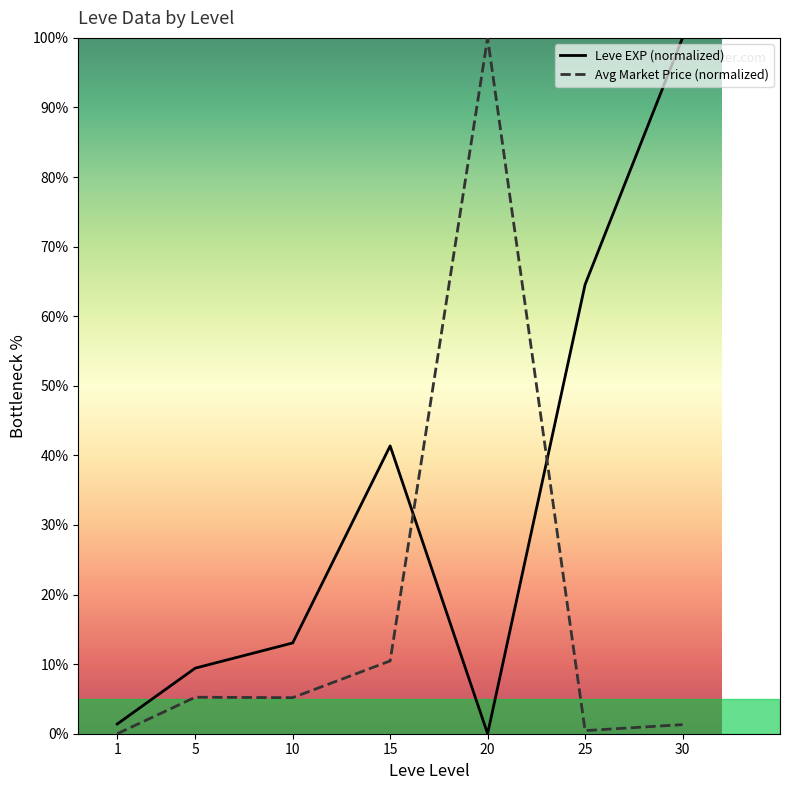

Reading left to right, what are all the values shown in this chart?

Leve EXP (normalized): 1=1.4	5=9.4	10=13.0	15=41.4	20=0.0	25=64.5	30=100.0
Avg Market Price (normalized): 1=0.0	5=5.2	10=5.2	15=10.5	20=100.0	25=0.4	30=1.3